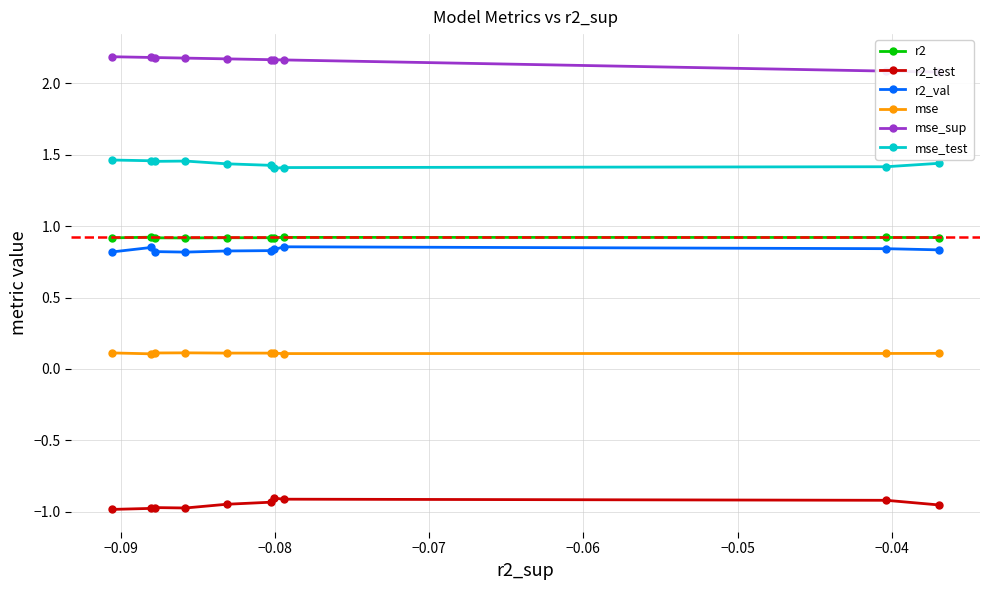

What is the maximum value shown in the chart?

2.2